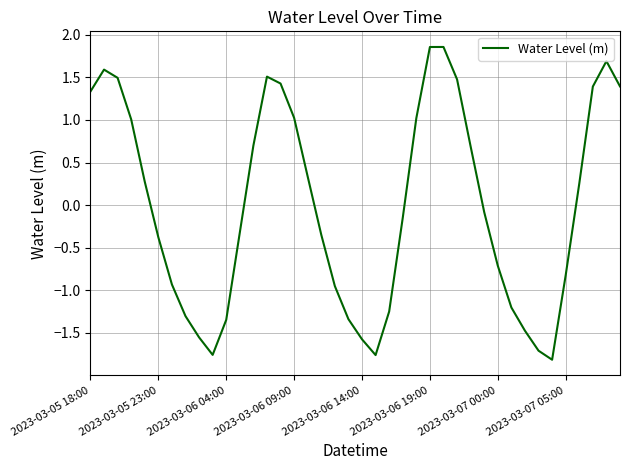

True or false: the data has more than 2 interior local peaks.

True